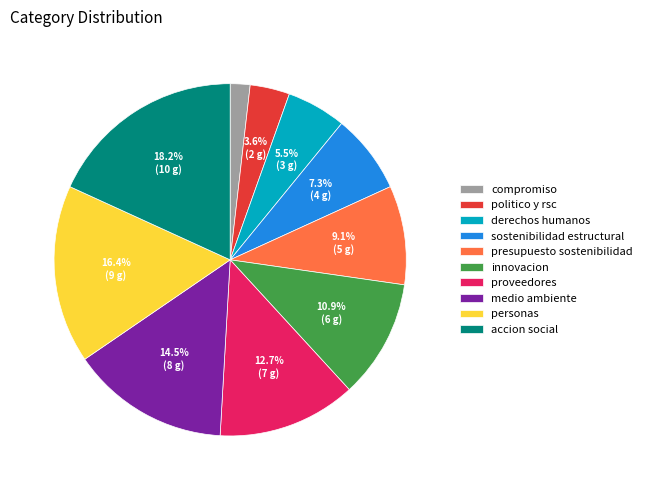

Does politico y rsc represent more than half of the total?

No